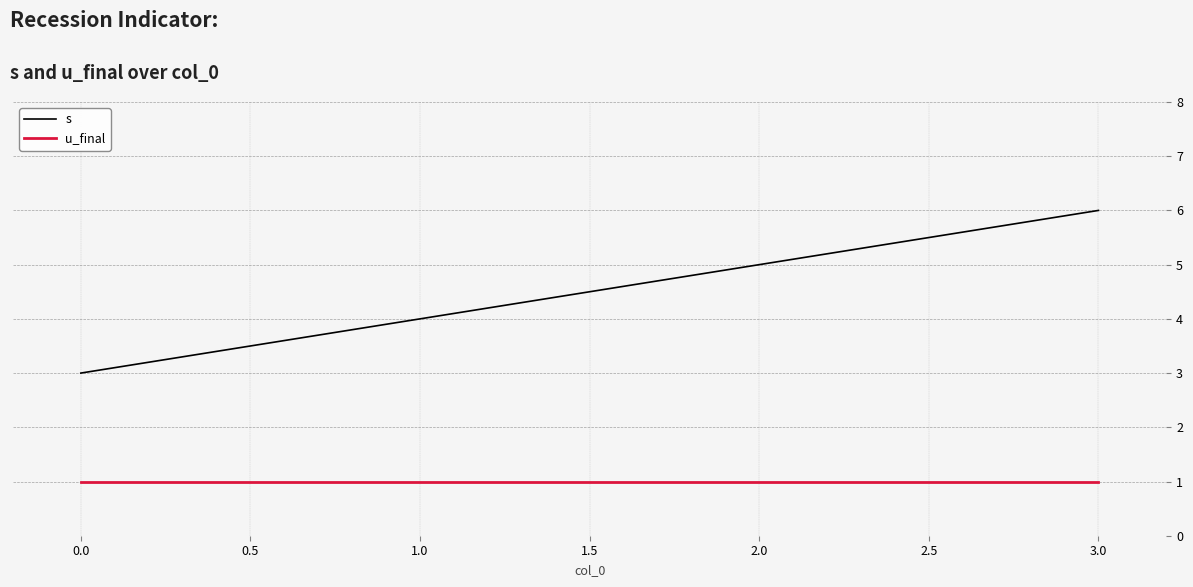

At which label does s reach its minimum?

0.0